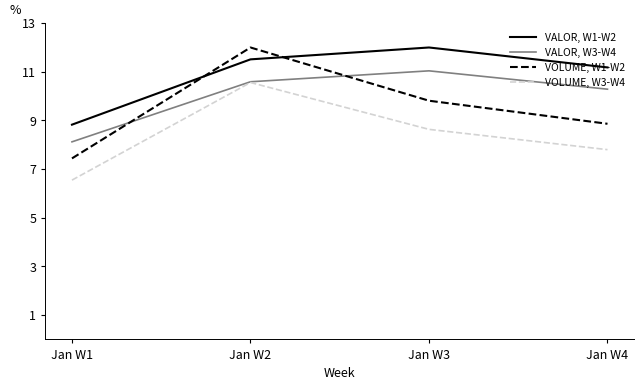

True or false: VOLUME, W3-W4 and VALOR, W1-W2 intersect in this chart.

False